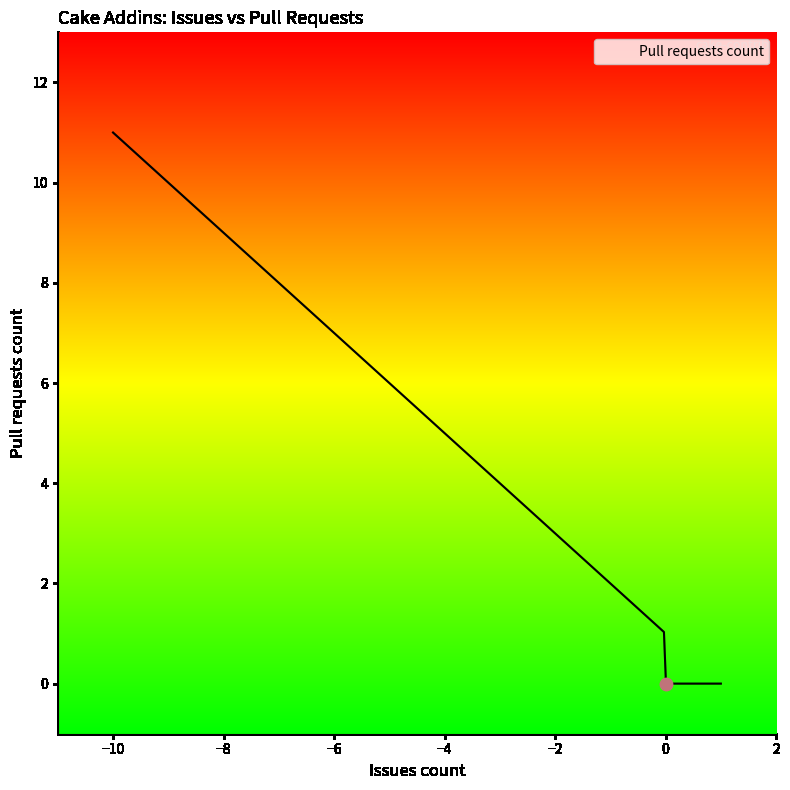

What is the difference between the maximum and minimum values?

11.0